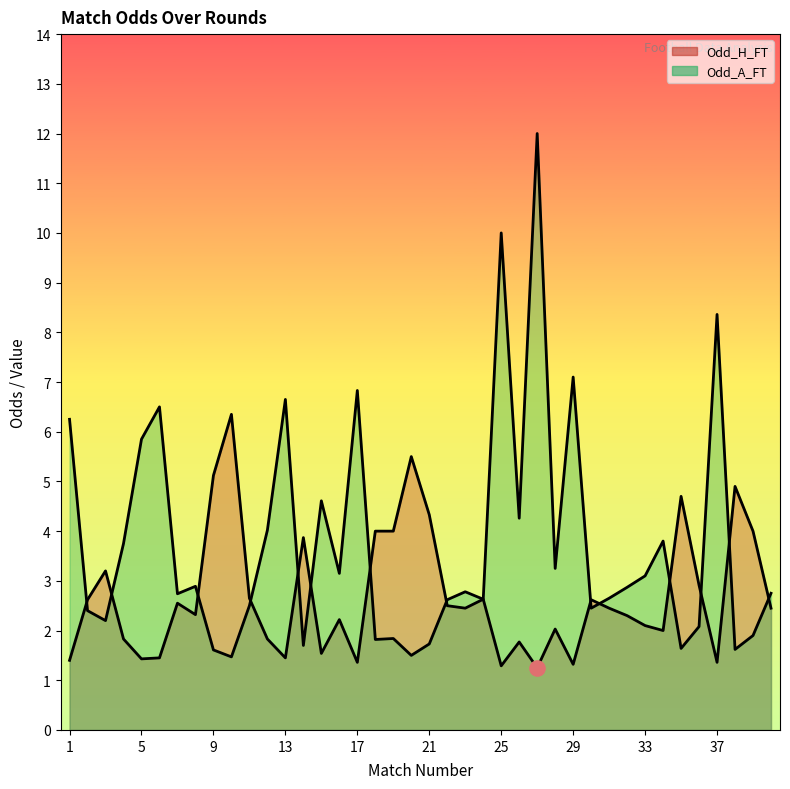

Which series has the largest total across all categories?

Odd_A_FT